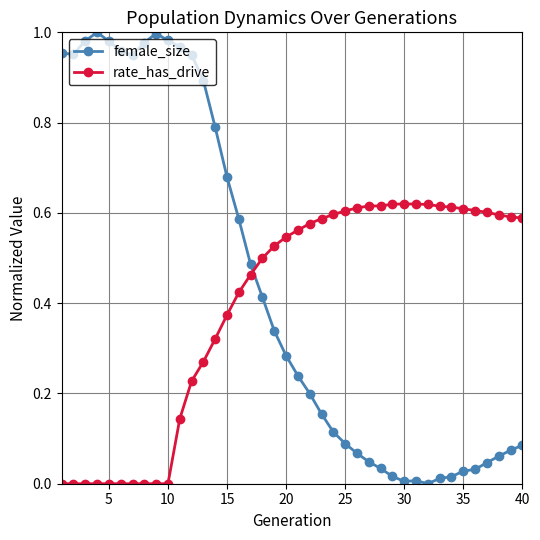

True or false: rate_has_drive has more than 0 points higher than both neighbors.

True